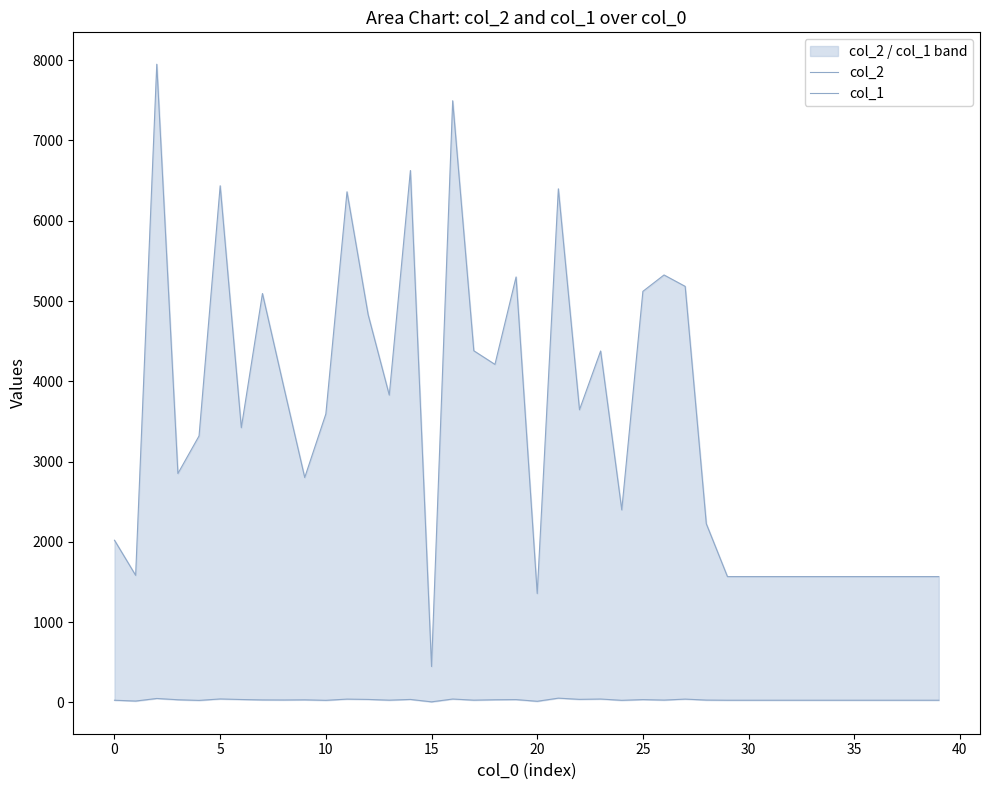

How many data points does each series have?

40